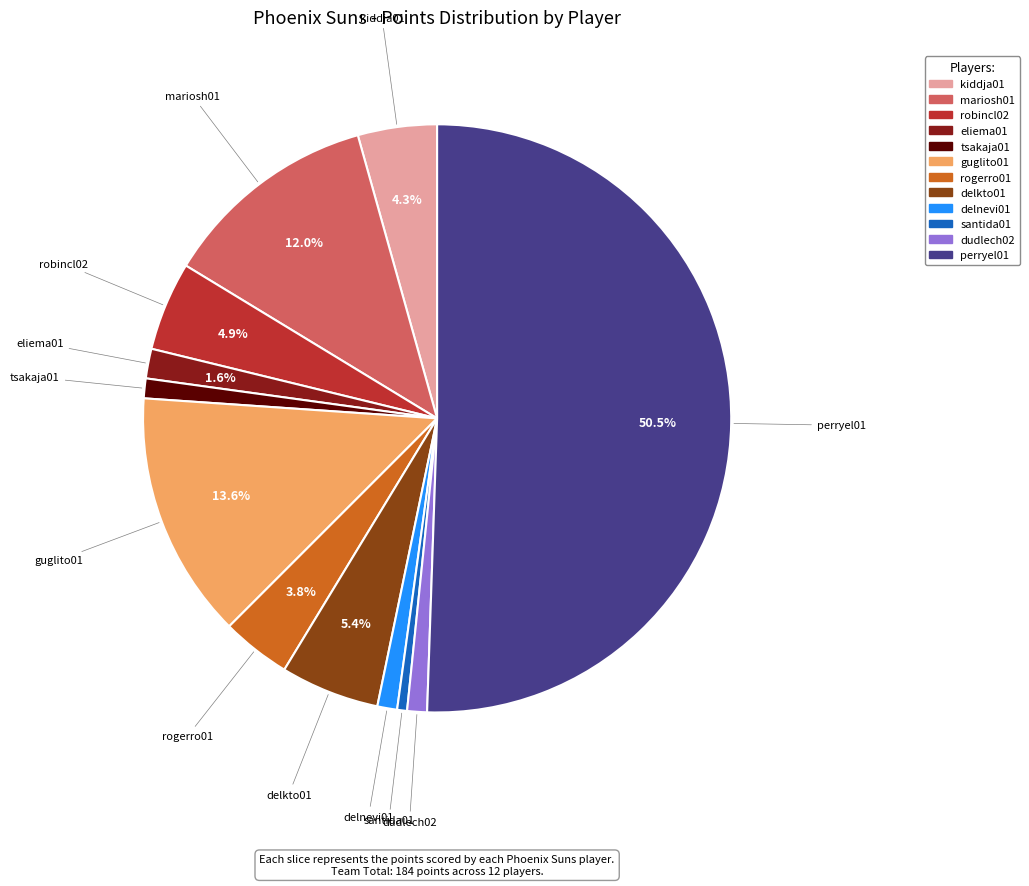

What is the largest slice in the pie chart?

perryel01